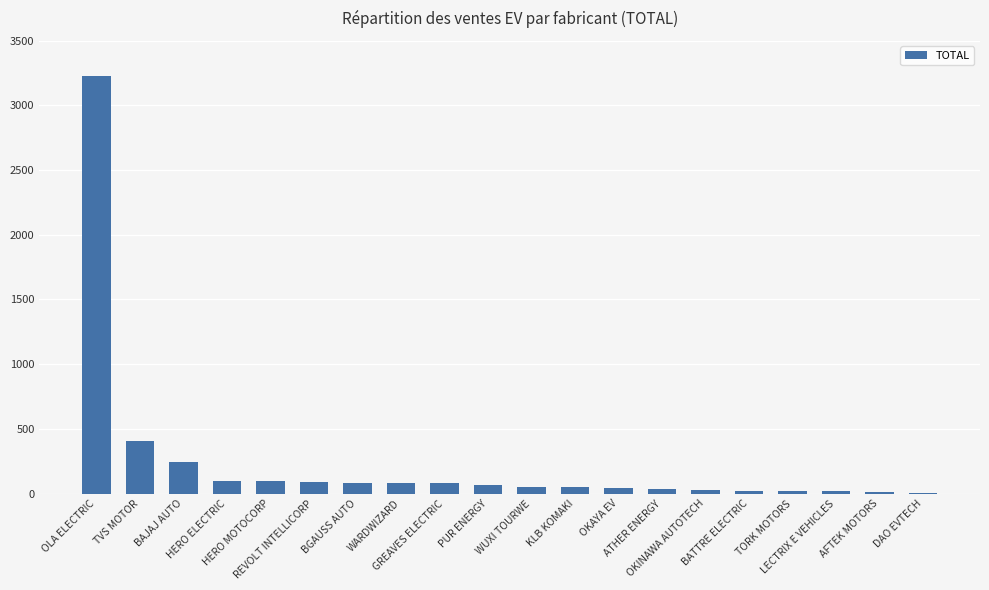

At which label does the data first exceed 69?

OLA ELECTRIC